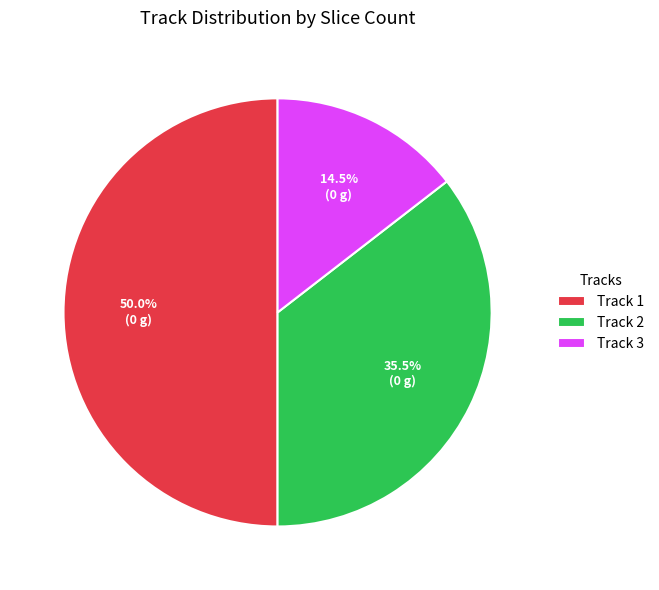

Which has a higher value, Track 2 or Track 3?

Track 2